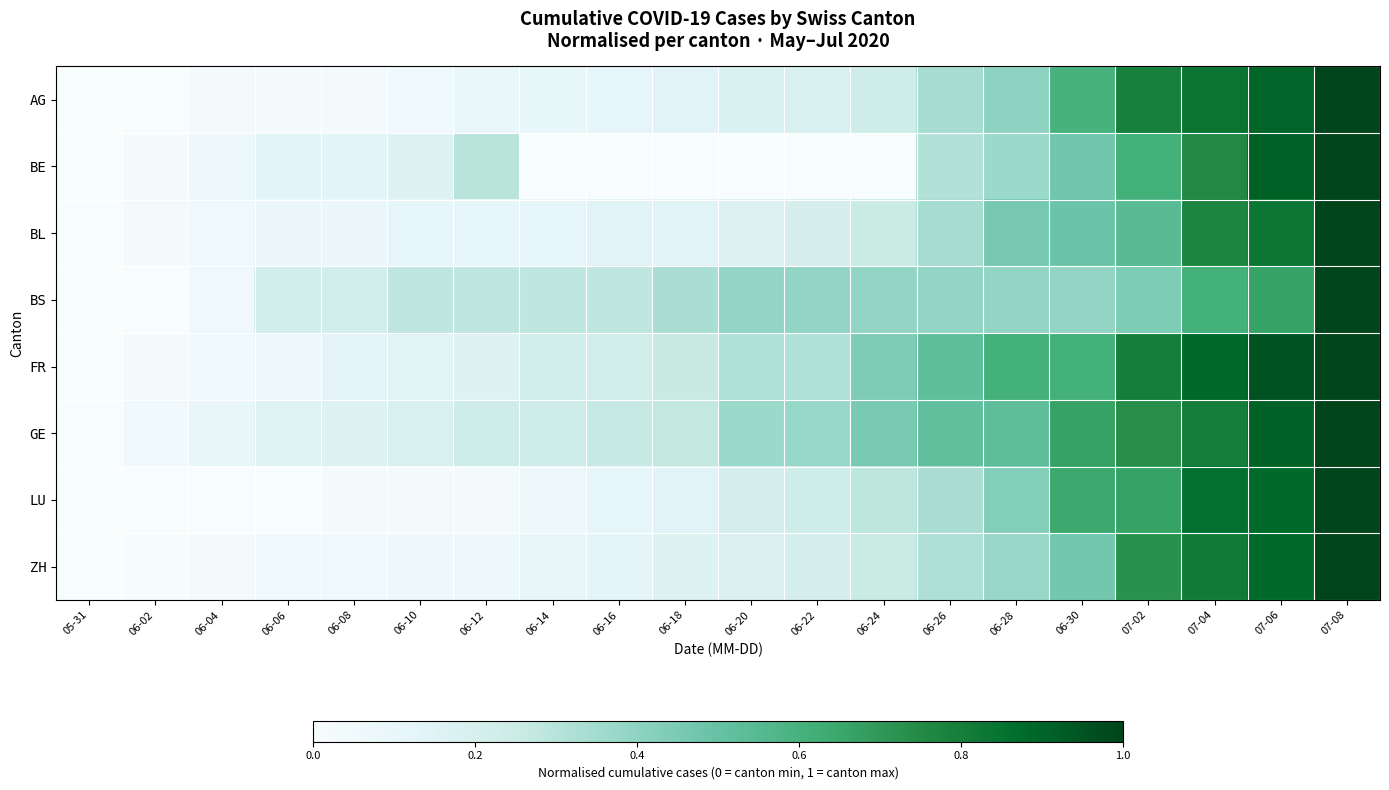

Reading right to left, extract all data points from this chart.

AG: 07-08=1.0	07-06=0.9	07-04=0.8	07-02=0.8	06-30=0.6	06-28=0.4	06-26=0.3	06-24=0.2	06-22=0.2	06-20=0.2	06-18=0.1	06-16=0.1	06-14=0.1	06-12=0.1	06-10=0.0	06-08=0.0	06-06=0.0	06-04=0.0	06-02=0.0	05-31=0.0
BE: 07-08=1.0	07-06=0.9	07-04=0.8	07-02=0.6	06-30=0.5	06-28=0.4	06-26=0.3	06-24=0.0	06-22=0.0	06-20=0.0	06-18=0.0	06-16=0.0	06-14=0.0	06-12=0.3	06-10=0.2	06-08=0.1	06-06=0.1	06-04=0.1	06-02=0.0	05-31=0.0
BL: 07-08=1.0	07-06=0.8	07-04=0.8	07-02=0.5	06-30=0.5	06-28=0.5	06-26=0.3	06-24=0.3	06-22=0.2	06-20=0.2	06-18=0.1	06-16=0.1	06-14=0.1	06-12=0.1	06-10=0.1	06-08=0.1	06-06=0.1	06-04=0.1	06-02=0.0	05-31=0.0
BS: 07-08=1.0	07-06=0.7	07-04=0.6	07-02=0.4	06-30=0.4	06-28=0.4	06-26=0.4	06-24=0.4	06-22=0.4	06-20=0.4	06-18=0.3	06-16=0.3	06-14=0.3	06-12=0.3	06-10=0.3	06-08=0.2	06-06=0.2	06-04=0.1	06-02=0.0	05-31=0.0
FR: 07-08=1.0	07-06=0.9	07-04=0.9	07-02=0.8	06-30=0.6	06-28=0.6	06-26=0.5	06-24=0.4	06-22=0.3	06-20=0.3	06-18=0.3	06-16=0.2	06-14=0.2	06-12=0.2	06-10=0.1	06-08=0.1	06-06=0.1	06-04=0.1	06-02=0.0	05-31=0.0
GE: 07-08=1.0	07-06=0.9	07-04=0.8	07-02=0.7	06-30=0.7	06-28=0.5	06-26=0.5	06-24=0.5	06-22=0.4	06-20=0.4	06-18=0.3	06-16=0.3	06-14=0.2	06-12=0.2	06-10=0.2	06-08=0.2	06-06=0.2	06-04=0.1	06-02=0.0	05-31=0.0
LU: 07-08=1.0	07-06=0.9	07-04=0.9	07-02=0.7	06-30=0.6	06-28=0.4	06-26=0.3	06-24=0.3	06-22=0.2	06-20=0.2	06-18=0.1	06-16=0.1	06-14=0.1	06-12=0.0	06-10=0.0	06-08=0.0	06-06=0.0	06-04=0.0	06-02=0.0	05-31=0.0
ZH: 07-08=1.0	07-06=0.9	07-04=0.8	07-02=0.7	06-30=0.5	06-28=0.4	06-26=0.3	06-24=0.3	06-22=0.2	06-20=0.2	06-18=0.2	06-16=0.1	06-14=0.1	06-12=0.1	06-10=0.1	06-08=0.1	06-06=0.1	06-04=0.0	06-02=0.0	05-31=0.0